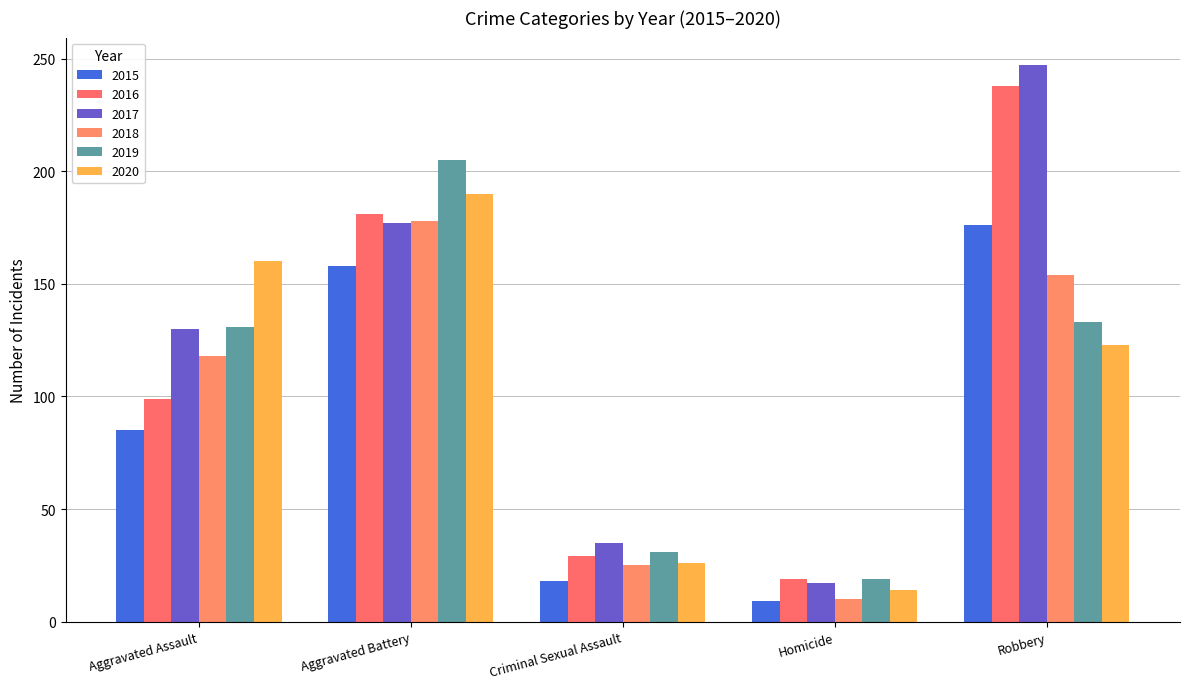

Reading left to right, transcribe all the data shown in this chart.

2015: 85	158	18	9	176
2016: 99	181	29	19	238
2017: 130	177	35	17	247
2018: 118	178	25	10	154
2019: 131	205	31	19	133
2020: 160	190	26	14	123